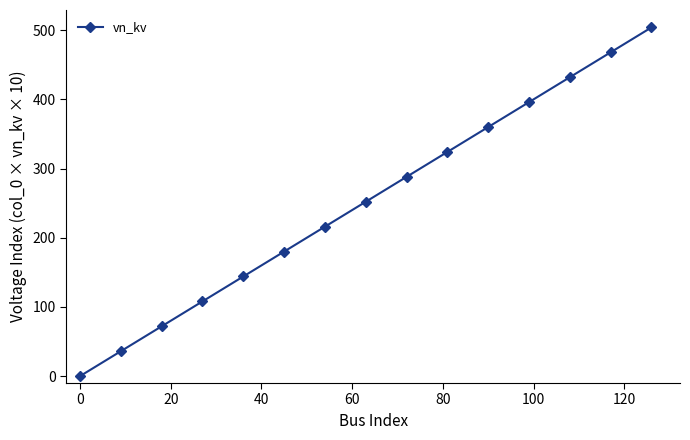

What is the average value?

252.0